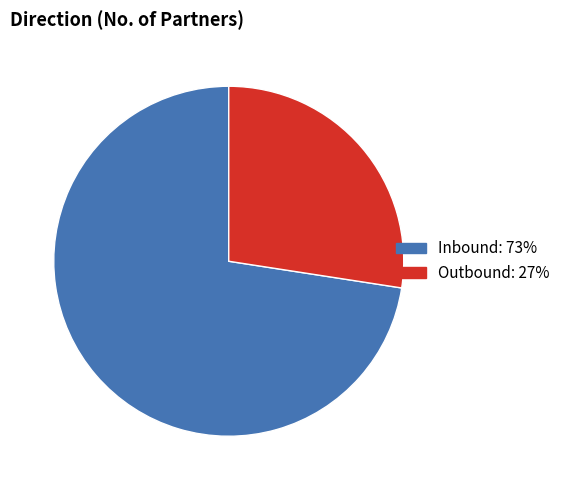

True or false: Inbound: 73% accounts for 87% of the total.

False